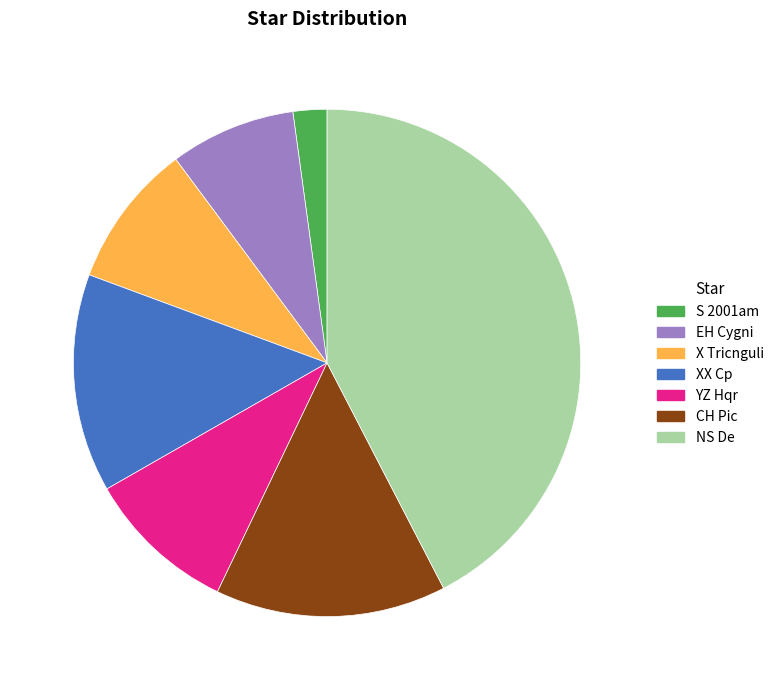

Which category has the smallest portion of the pie?

S 2001am